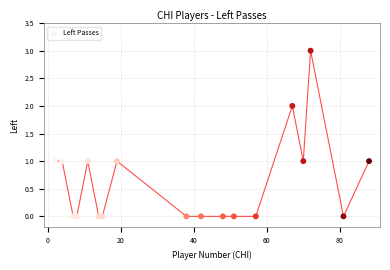

What is the range of X values (max minus min)?

86